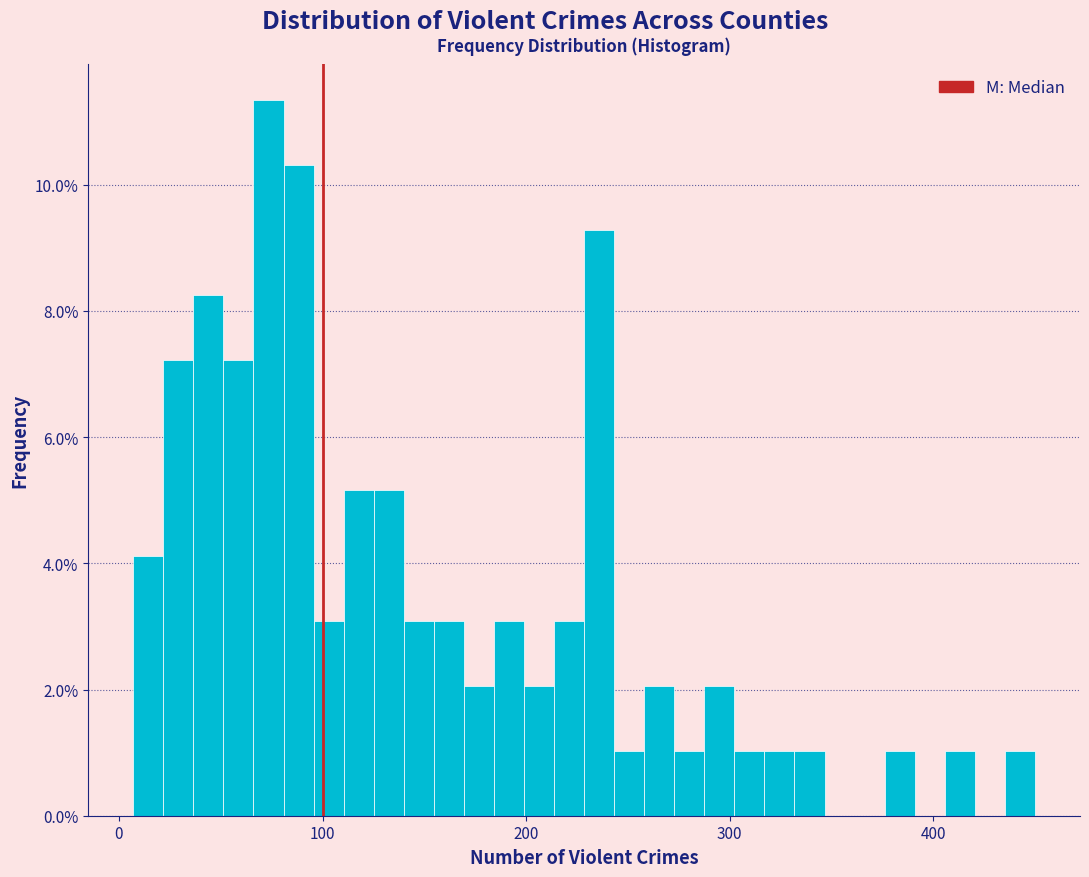

Read against the x-axis, roughly where is the centre of the tallest bar?

70